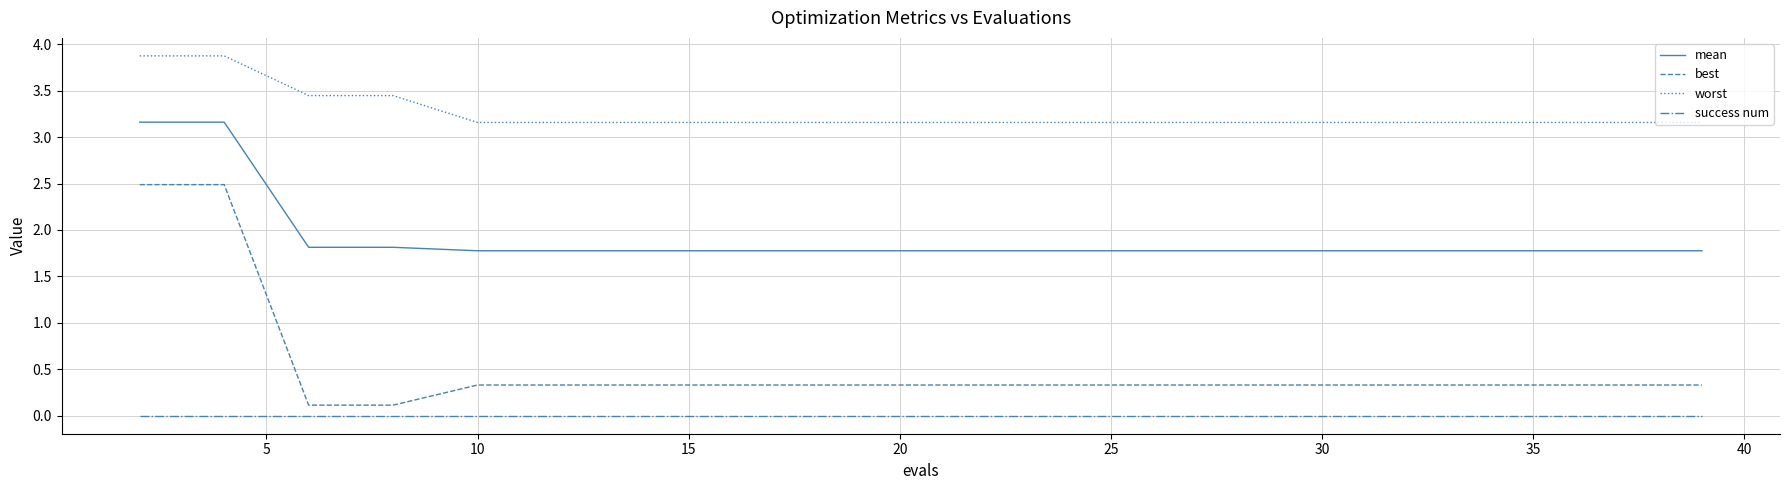

True or false: mean and worst intersect in this chart.

False